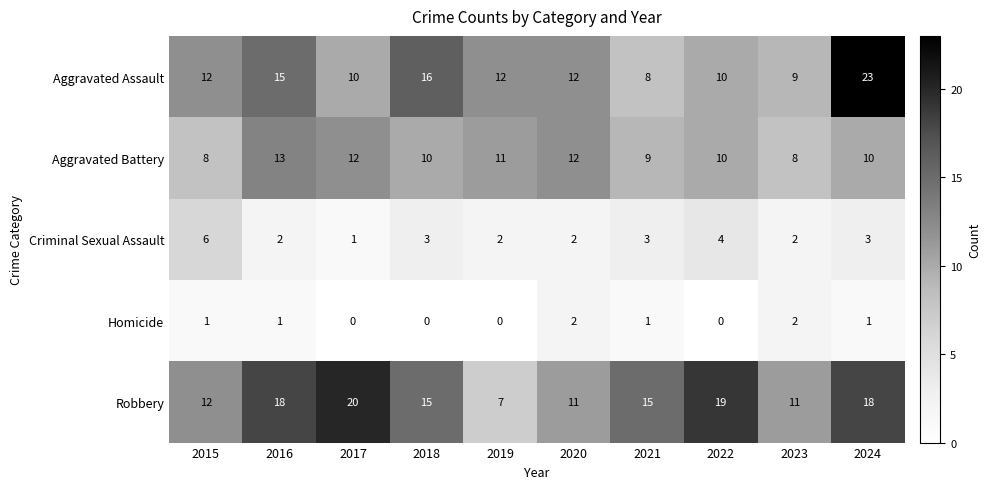

The Aggravated Battery series shows 2 at 2024. True or false?

False